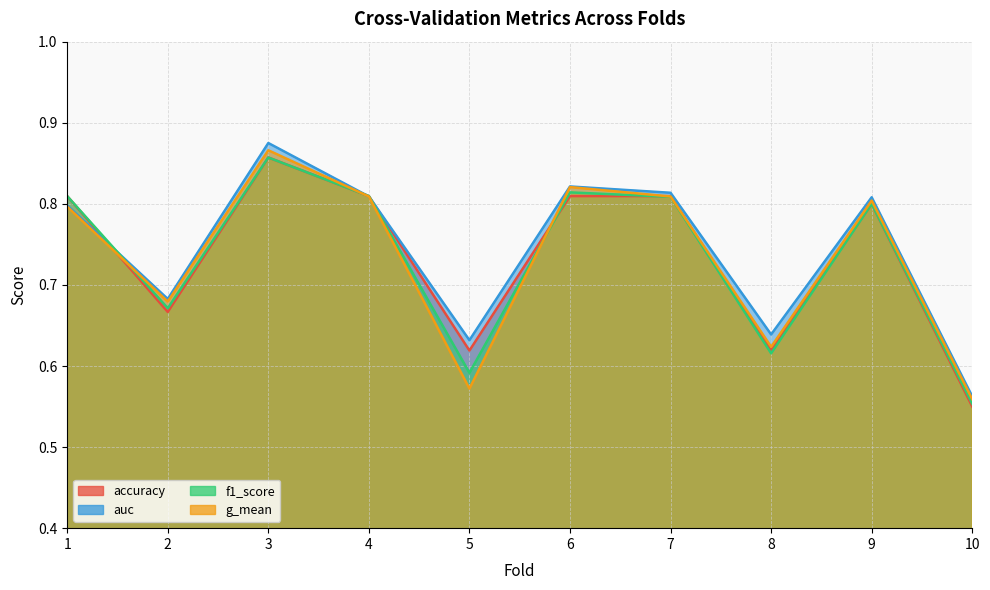

What is the sum of all accuracy values?

7.3